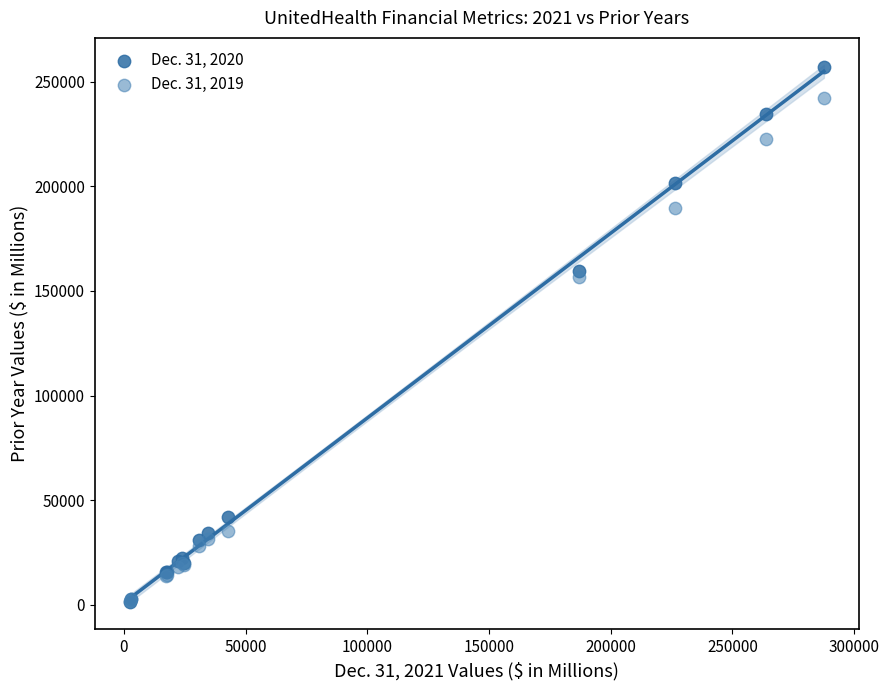

What are all the series names shown in the legend?

Dec. 31, 2020, Dec. 31, 2019